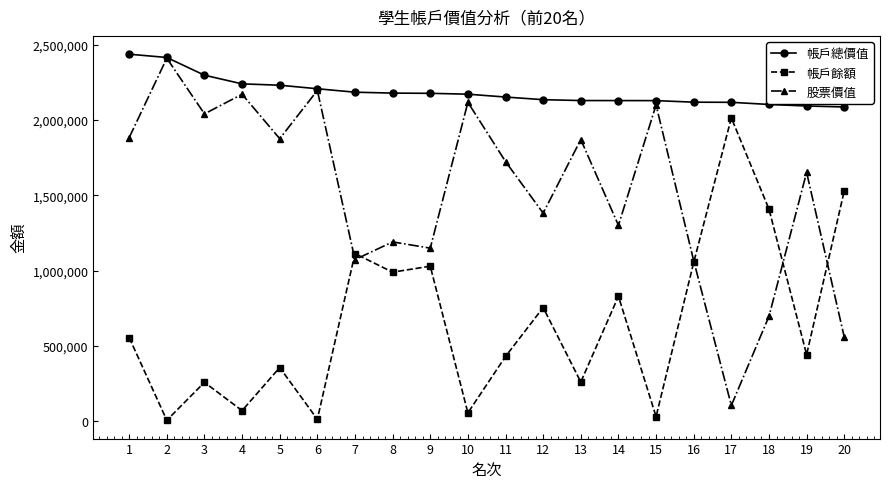

What is the maximum value shown in the chart?

2437384